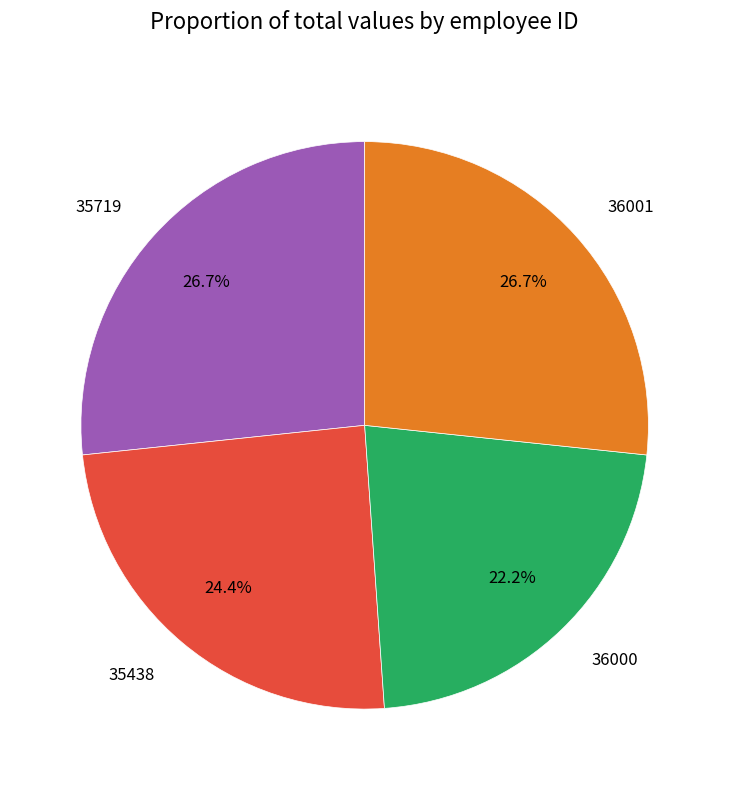

How many segments does this pie chart have?

4